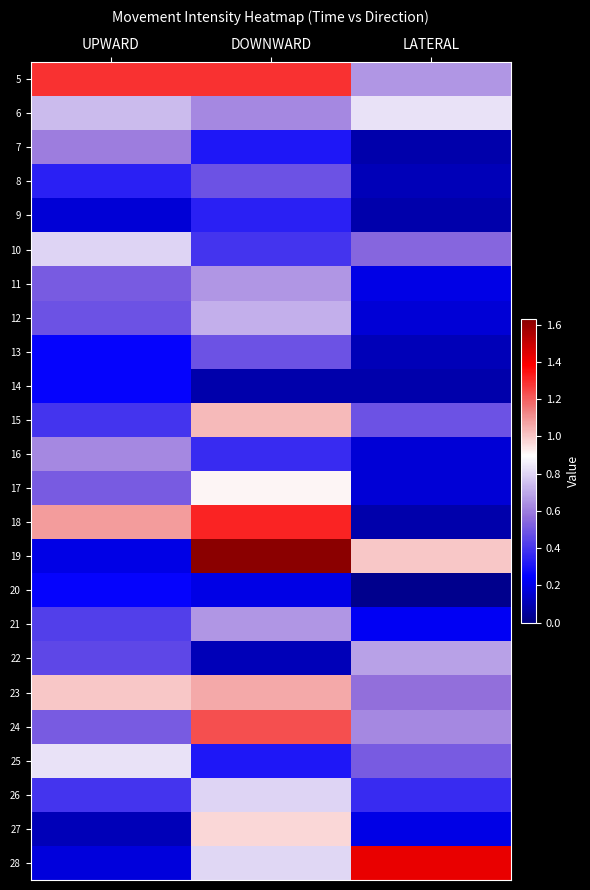

Reading left to right, list all the values displayed in this chart.

5: UPWARD=1.3	DOWNWARD=1.3	LATERAL=0.7
6: UPWARD=0.7	DOWNWARD=0.6	LATERAL=0.8
7: UPWARD=0.6	DOWNWARD=0.3	LATERAL=0.1
8: UPWARD=0.3	DOWNWARD=0.5	LATERAL=0.1
9: UPWARD=0.2	DOWNWARD=0.3	LATERAL=0.1
10: UPWARD=0.8	DOWNWARD=0.4	LATERAL=0.5
11: UPWARD=0.5	DOWNWARD=0.7	LATERAL=0.2
12: UPWARD=0.5	DOWNWARD=0.7	LATERAL=0.2
13: UPWARD=0.3	DOWNWARD=0.5	LATERAL=0.1
14: UPWARD=0.3	DOWNWARD=0.1	LATERAL=0.1
15: UPWARD=0.4	DOWNWARD=1.0	LATERAL=0.5
16: UPWARD=0.6	DOWNWARD=0.4	LATERAL=0.2
17: UPWARD=0.5	DOWNWARD=0.9	LATERAL=0.2
18: UPWARD=1.1	DOWNWARD=1.3	LATERAL=0.1
19: UPWARD=0.2	DOWNWARD=1.6	LATERAL=1.0
20: UPWARD=0.3	DOWNWARD=0.2	LATERAL=0.0
21: UPWARD=0.4	DOWNWARD=0.7	LATERAL=0.2
22: UPWARD=0.5	DOWNWARD=0.1	LATERAL=0.7
23: UPWARD=1.0	DOWNWARD=1.1	LATERAL=0.6
24: UPWARD=0.5	DOWNWARD=1.2	LATERAL=0.6
25: UPWARD=0.8	DOWNWARD=0.3	LATERAL=0.5
26: UPWARD=0.4	DOWNWARD=0.8	LATERAL=0.4
27: UPWARD=0.1	DOWNWARD=1.0	LATERAL=0.2
28: UPWARD=0.2	DOWNWARD=0.8	LATERAL=1.4